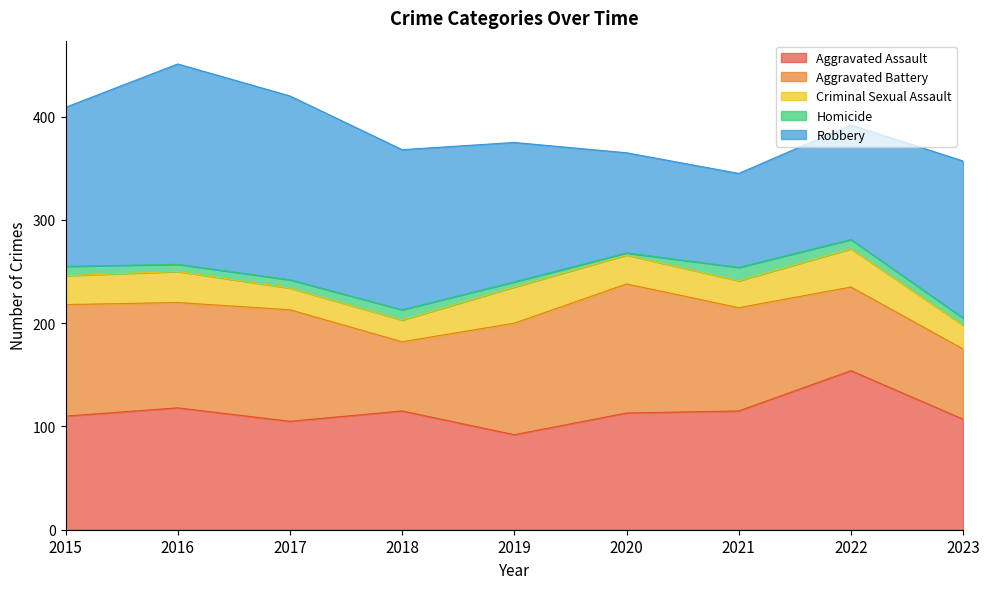

Which series has the widest spread of values?

Robbery